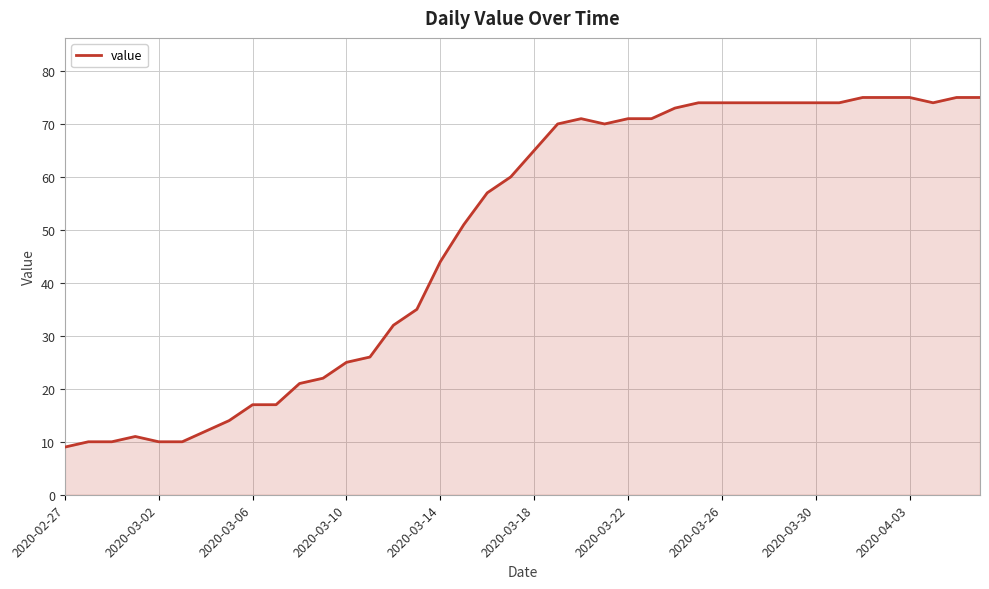

What is the maximum value shown in the chart?

75